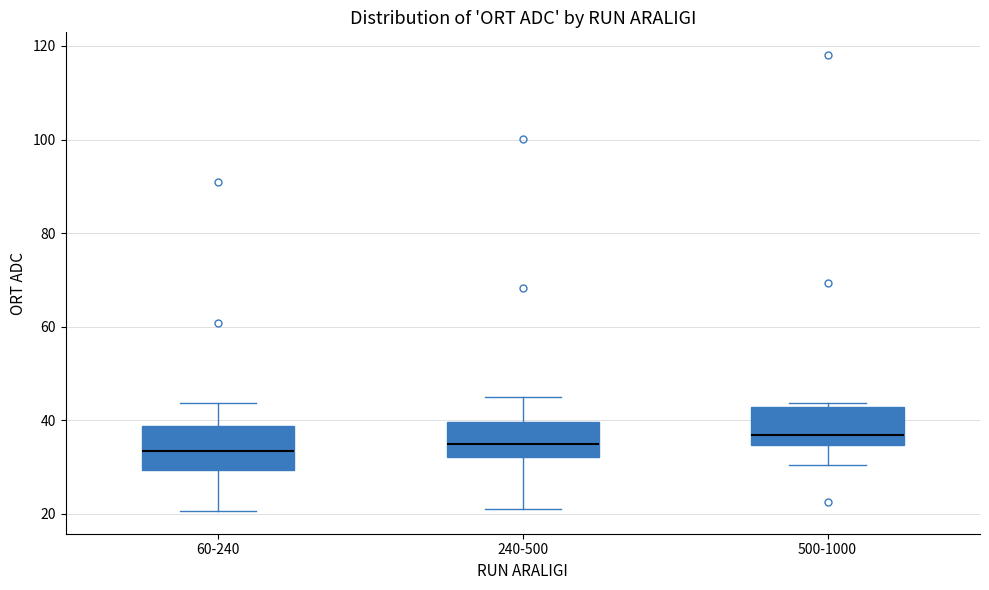

Reading left to right, transcribe this box plot: for each box, give where its median line is, the range the box spans, and where its two whiskers end, as read against the y-axis. The values are not printed on the chart, so give them approximately, as read against the axis.

60-240: median 34, box 30 to 38, whiskers 20 to 44
240-500: median 34, box 32 to 40, whiskers 22 to 46
500-1000: median 36, box 34 to 42, whiskers 30 to 44